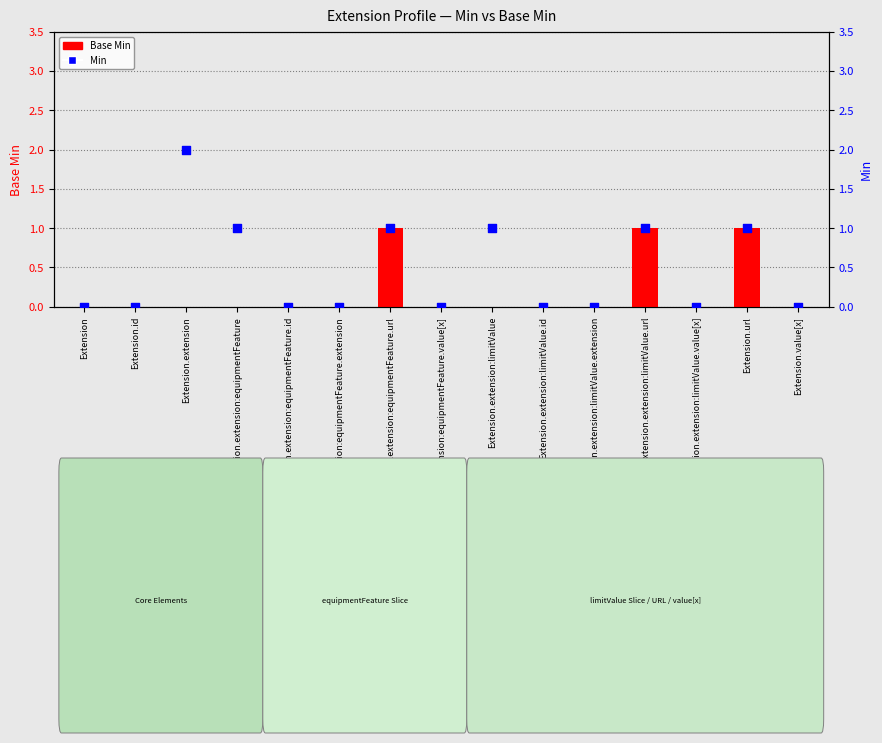

At how many categories does at least one series exceed 1?

1